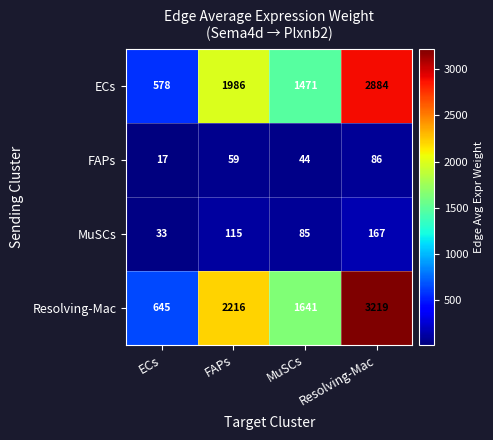

At how many categories does at least one series exceed 1847?

2